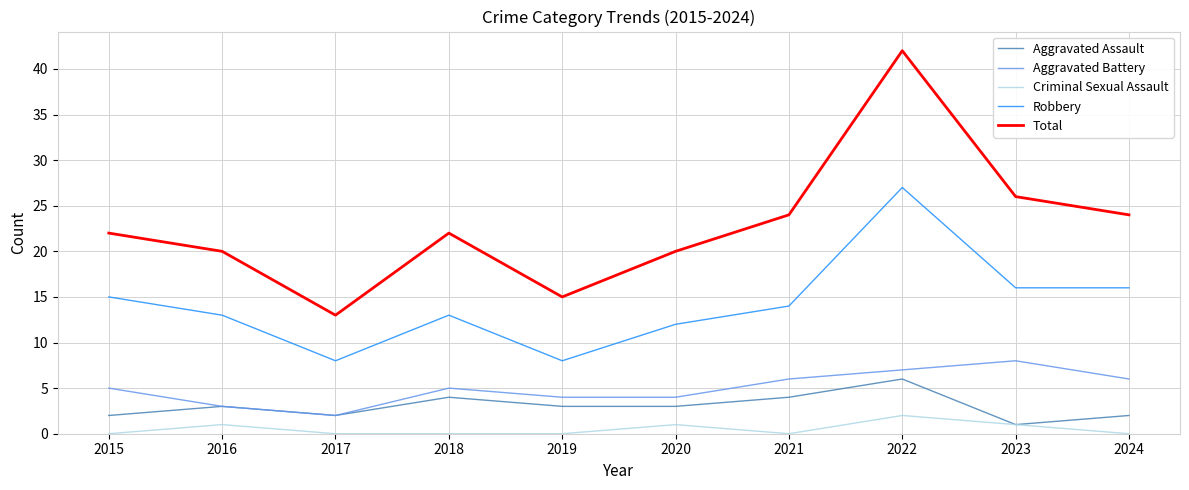

Reading right to left, transcribe all the data shown in this chart.

Aggravated Assault: 2	1	6	4	3	3	4	2	3	2
Aggravated Battery: 6	8	7	6	4	4	5	2	3	5
Criminal Sexual Assault: 0	1	2	0	1	0	0	0	1	0
Robbery: 16	16	27	14	12	8	13	8	13	15
Total: 24	26	42	24	20	15	22	13	20	22